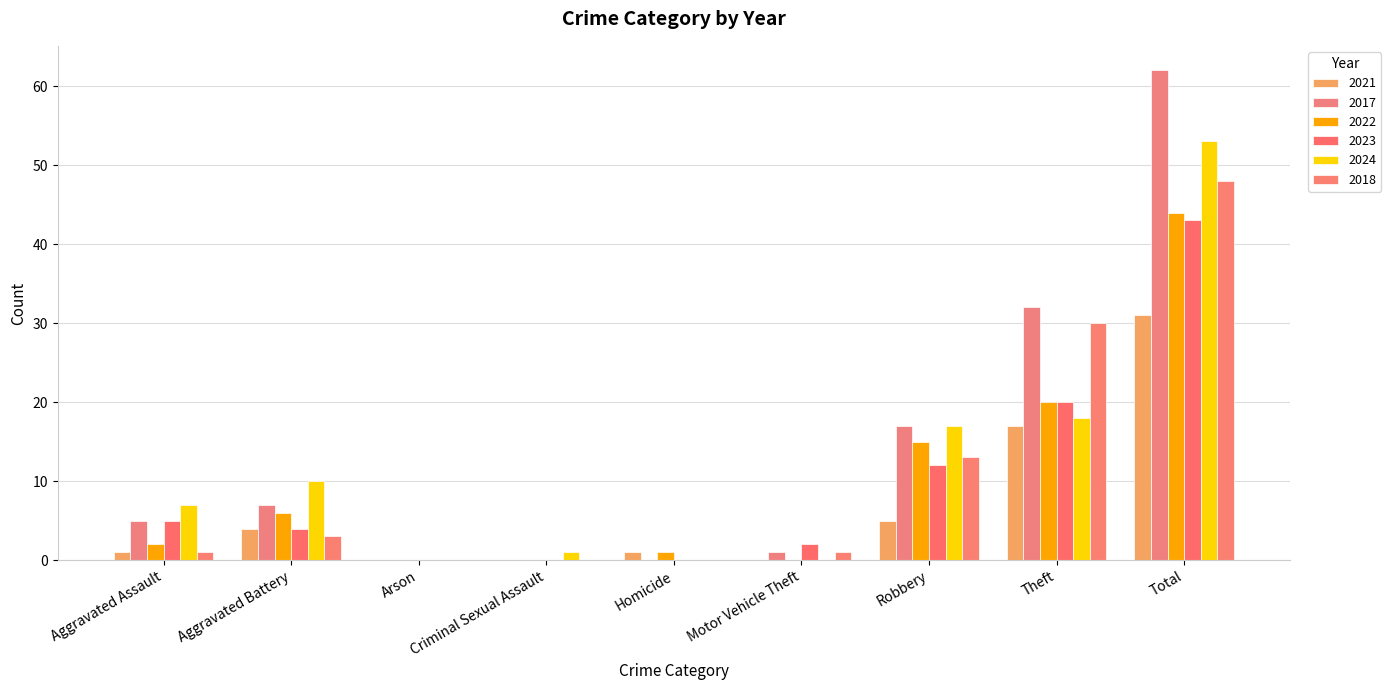

List the labels in order of 2023 value, smallest first.

Arson, Criminal Sexual Assault, Homicide, Motor Vehicle Theft, Aggravated Battery, Aggravated Assault, Robbery, Theft, Total